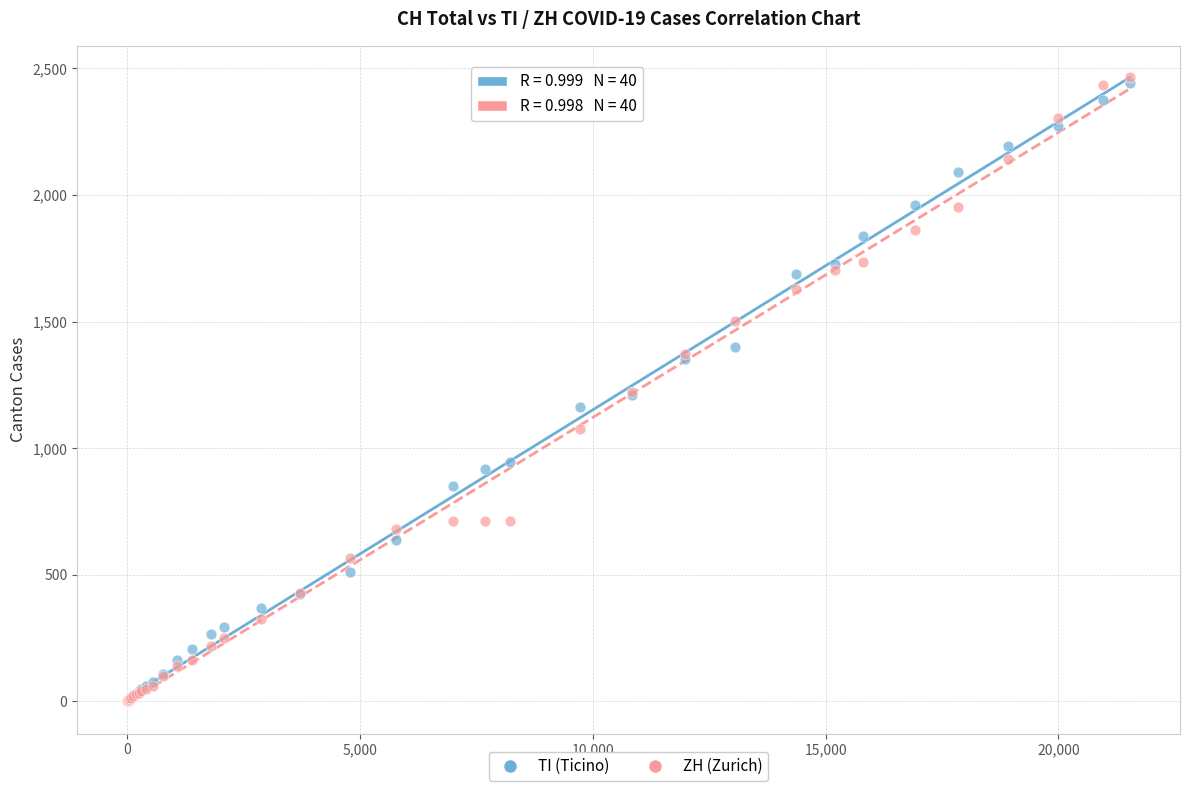

What are all the series names shown in the legend?

TI (Ticino), ZH (Zurich)